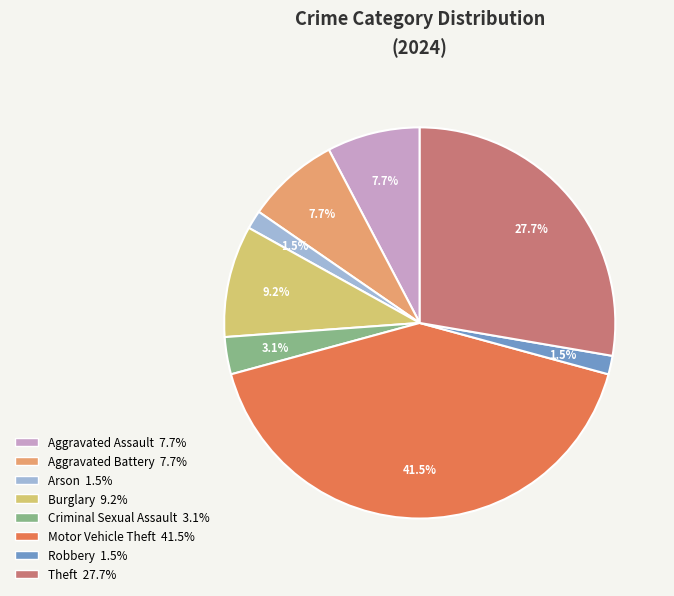

Is it true that Robbery is 10% of the pie?

False